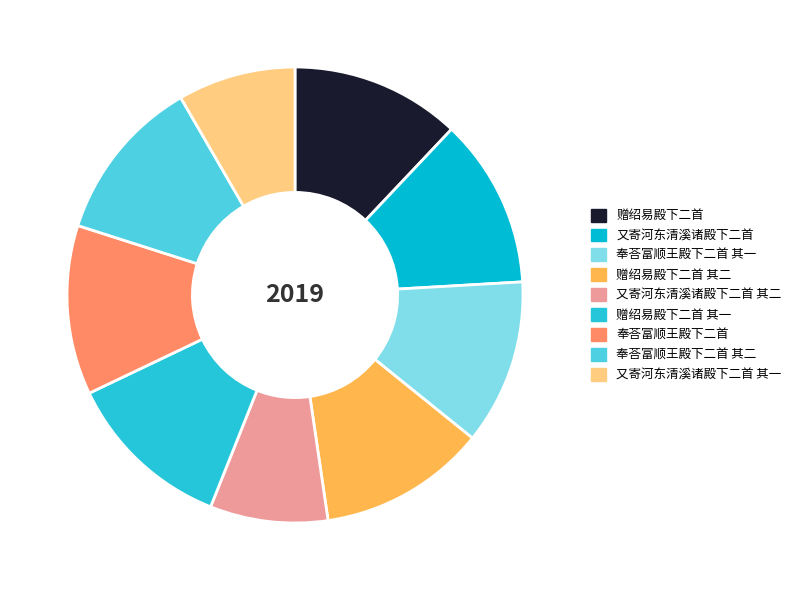

To the nearest percent, what portion does 又寄河东清溪诸殿下二首 represent?

12%